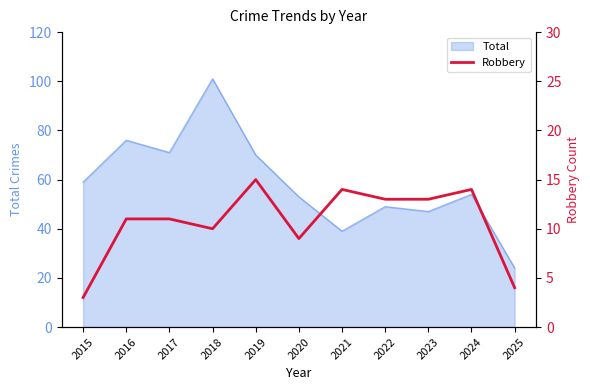

At which label is Total closest to 62?

2015